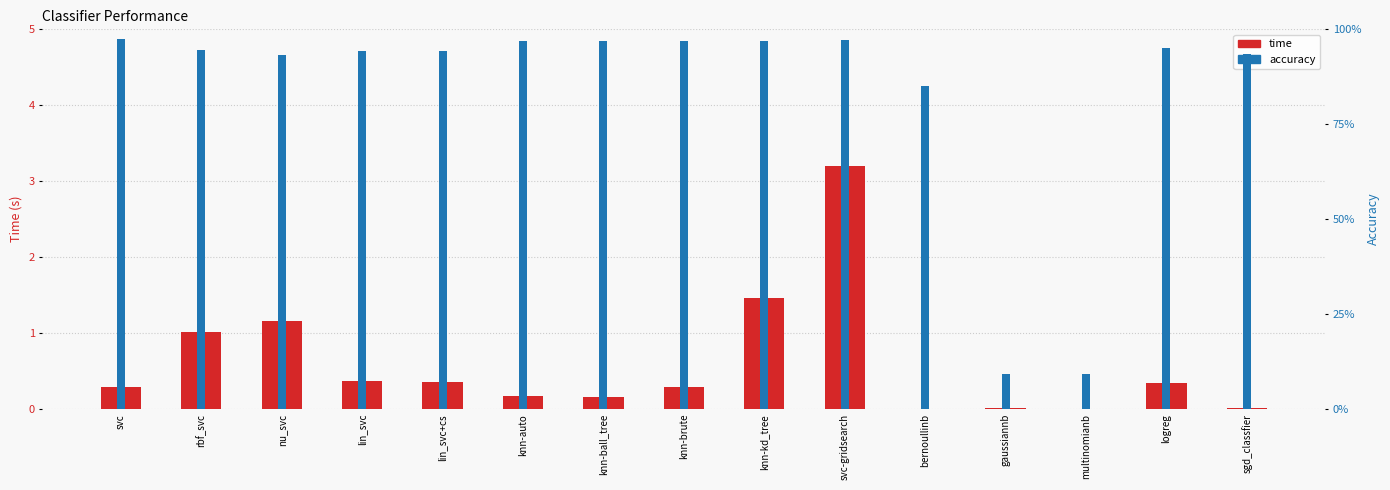

Which category has the highest value across all series?

svc-gridsearch